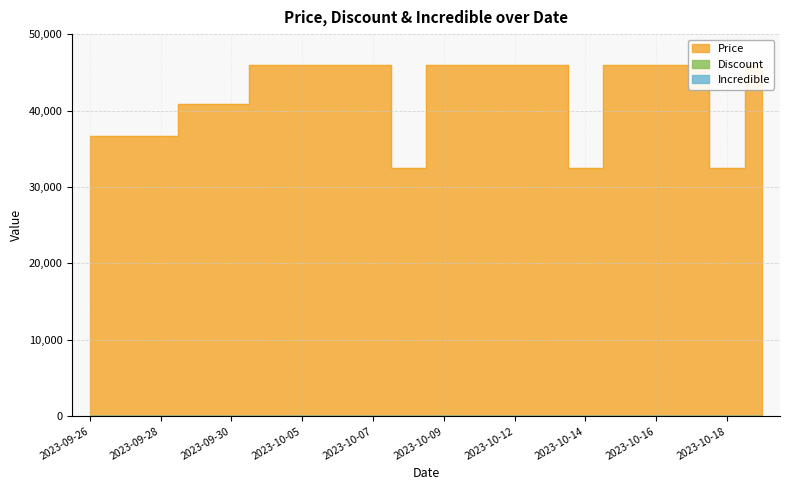

Which category has the lowest value in the Discount series?

2023-10-01